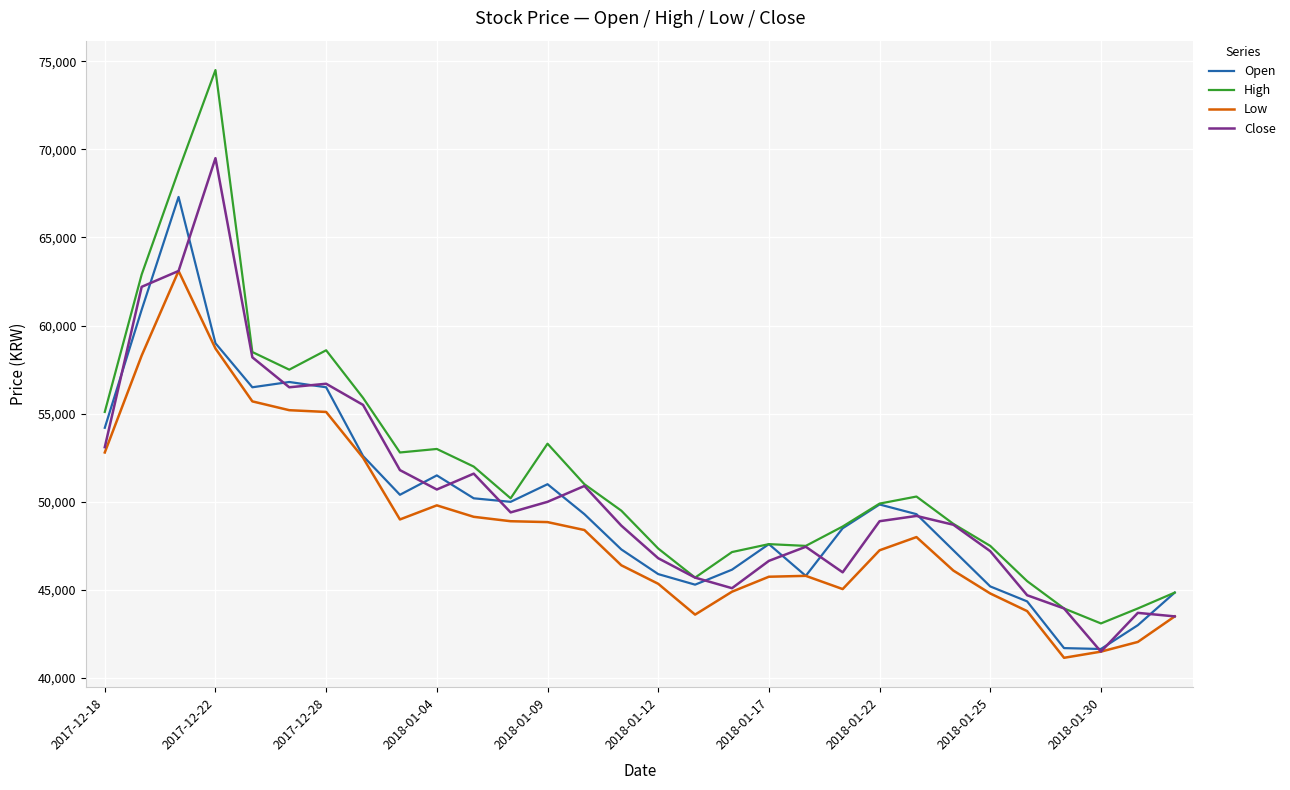

What is the minimum value for Low?

41150